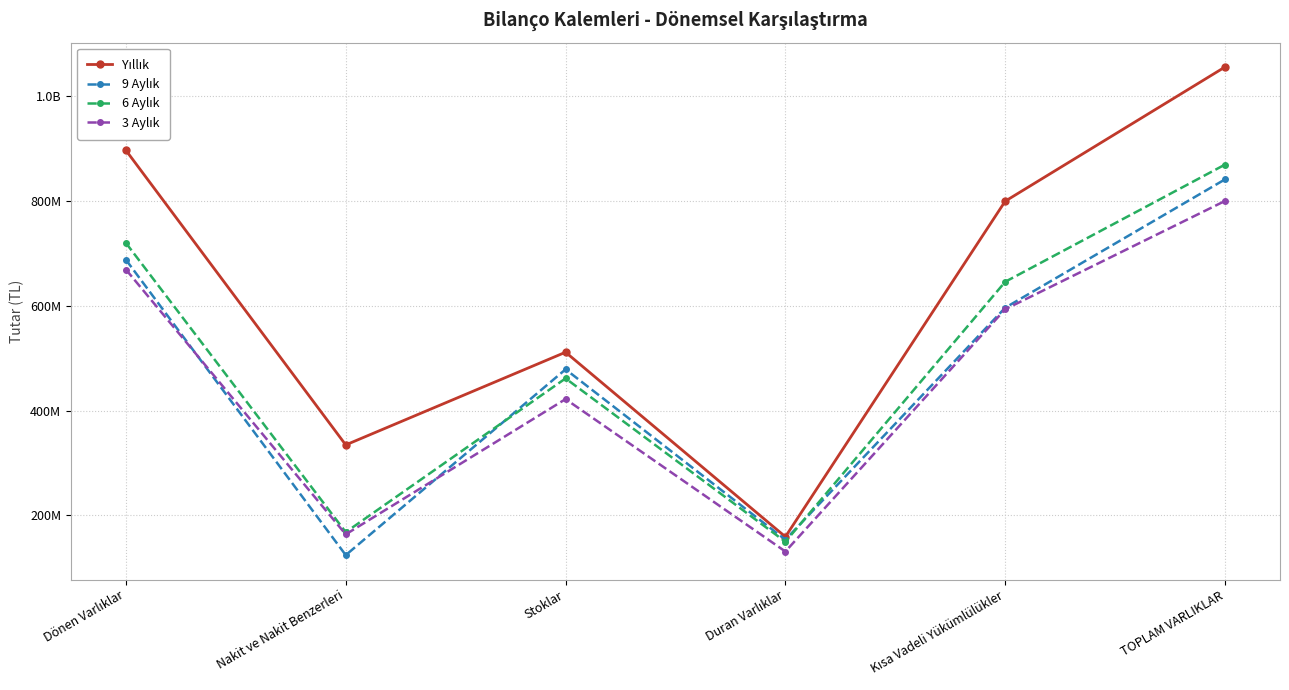

At which category is the sum across all series the highest?

TOPLAM VARLIKLAR